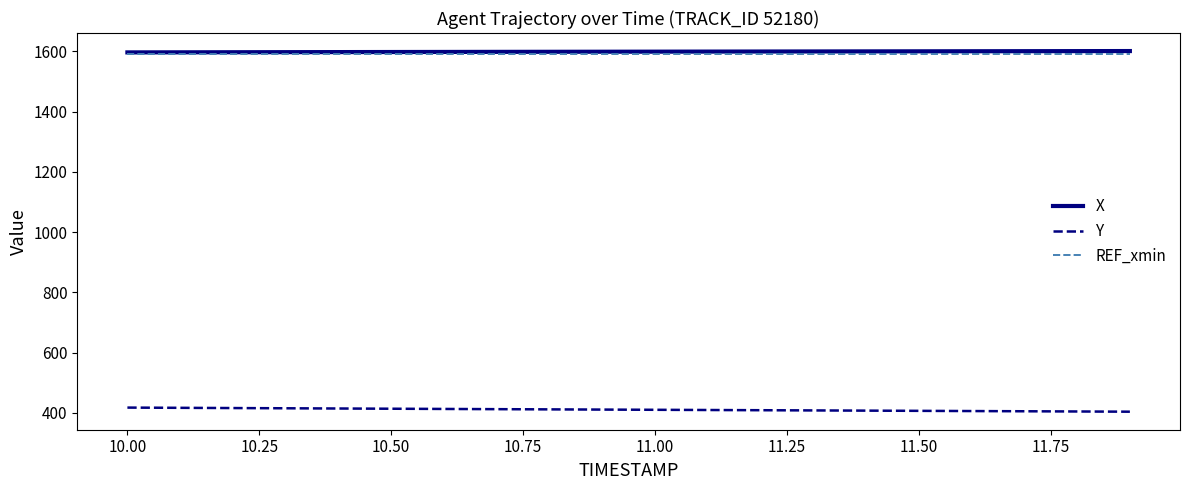

At how many categories does at least one series exceed 1427?

20